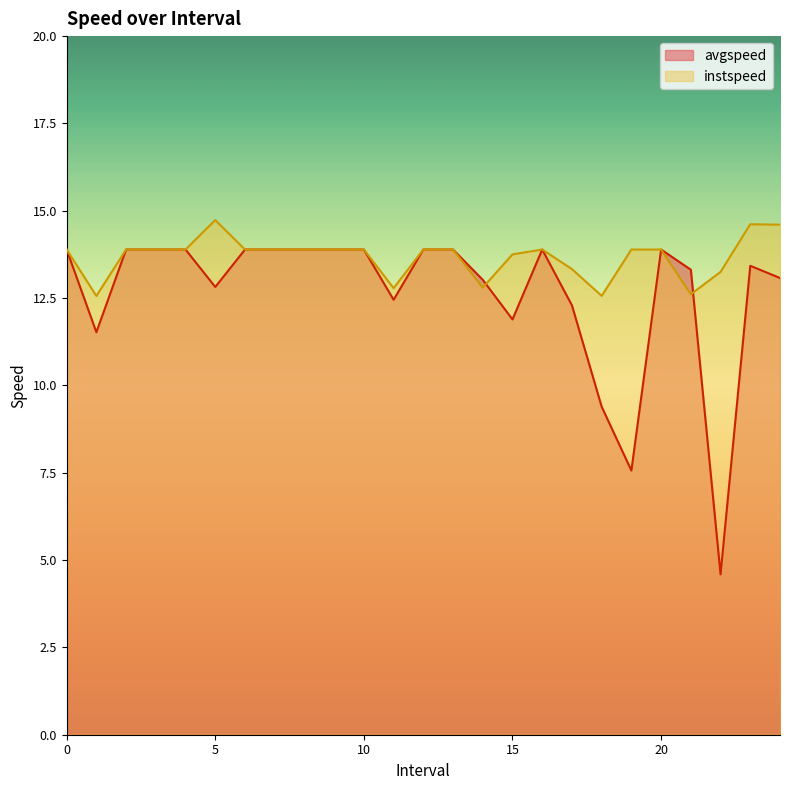

What is the smallest value displayed?

4.6